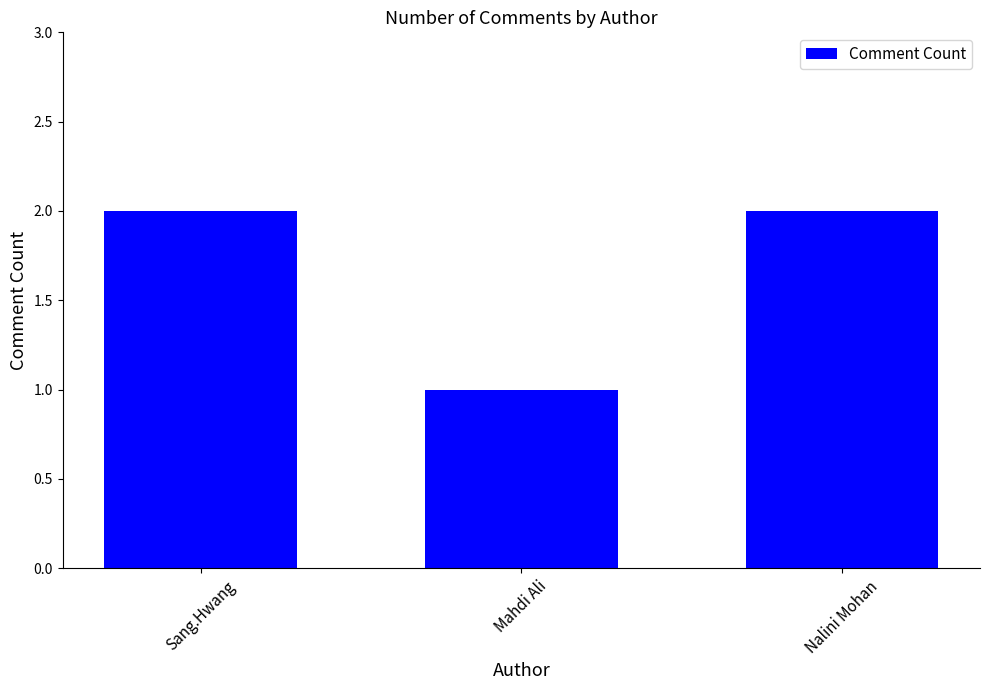

Reading left to right, transcribe all the data shown in this chart.

2	1	2